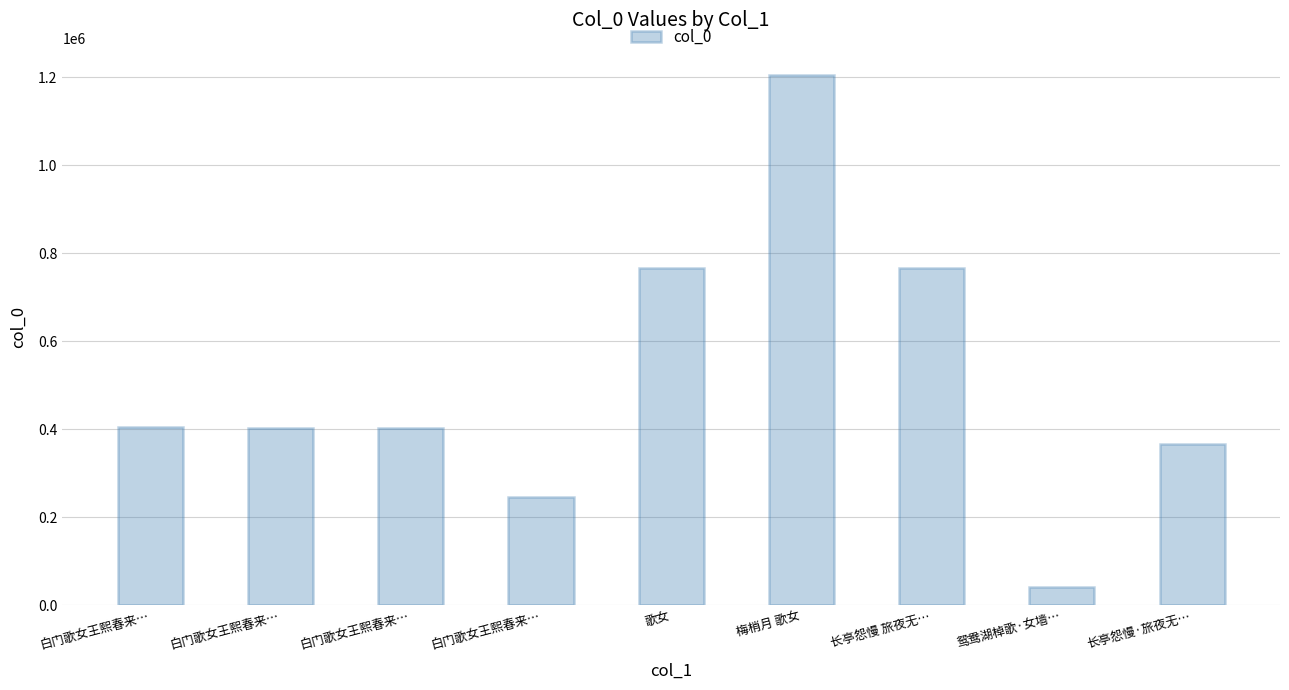

How many bars are there in total?

9